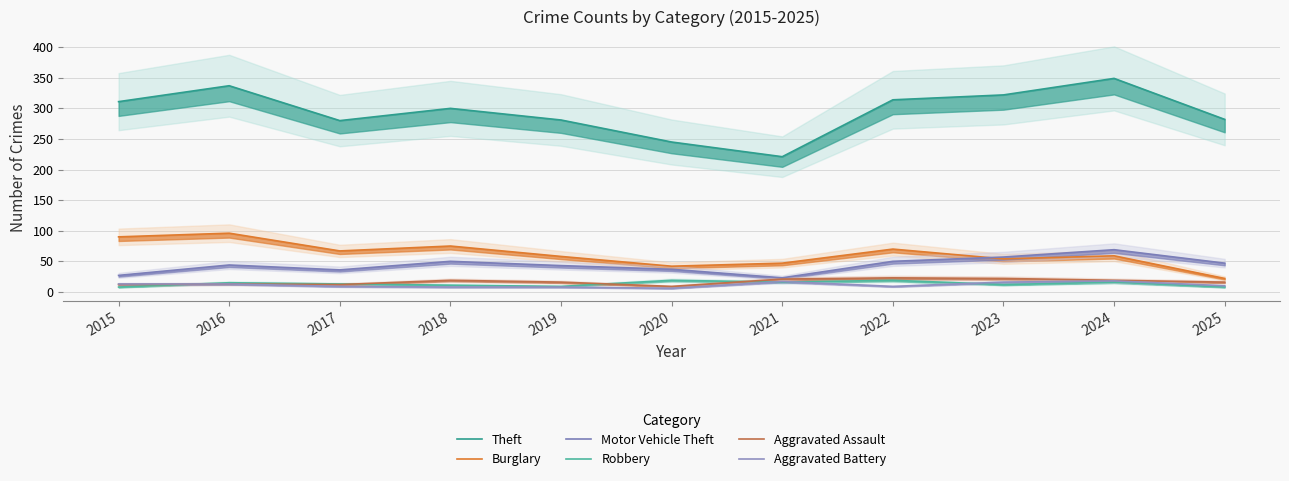

Where does the Aggravated Battery series first go above 10?

2015